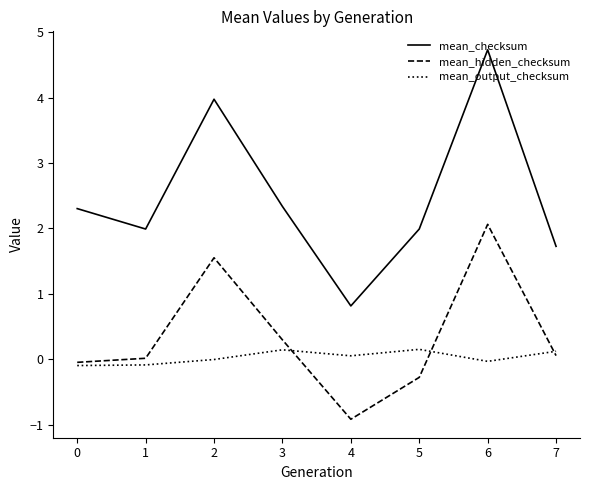

What is the difference between the maximum and minimum values in the mean_hidden_checksum series?

3.0